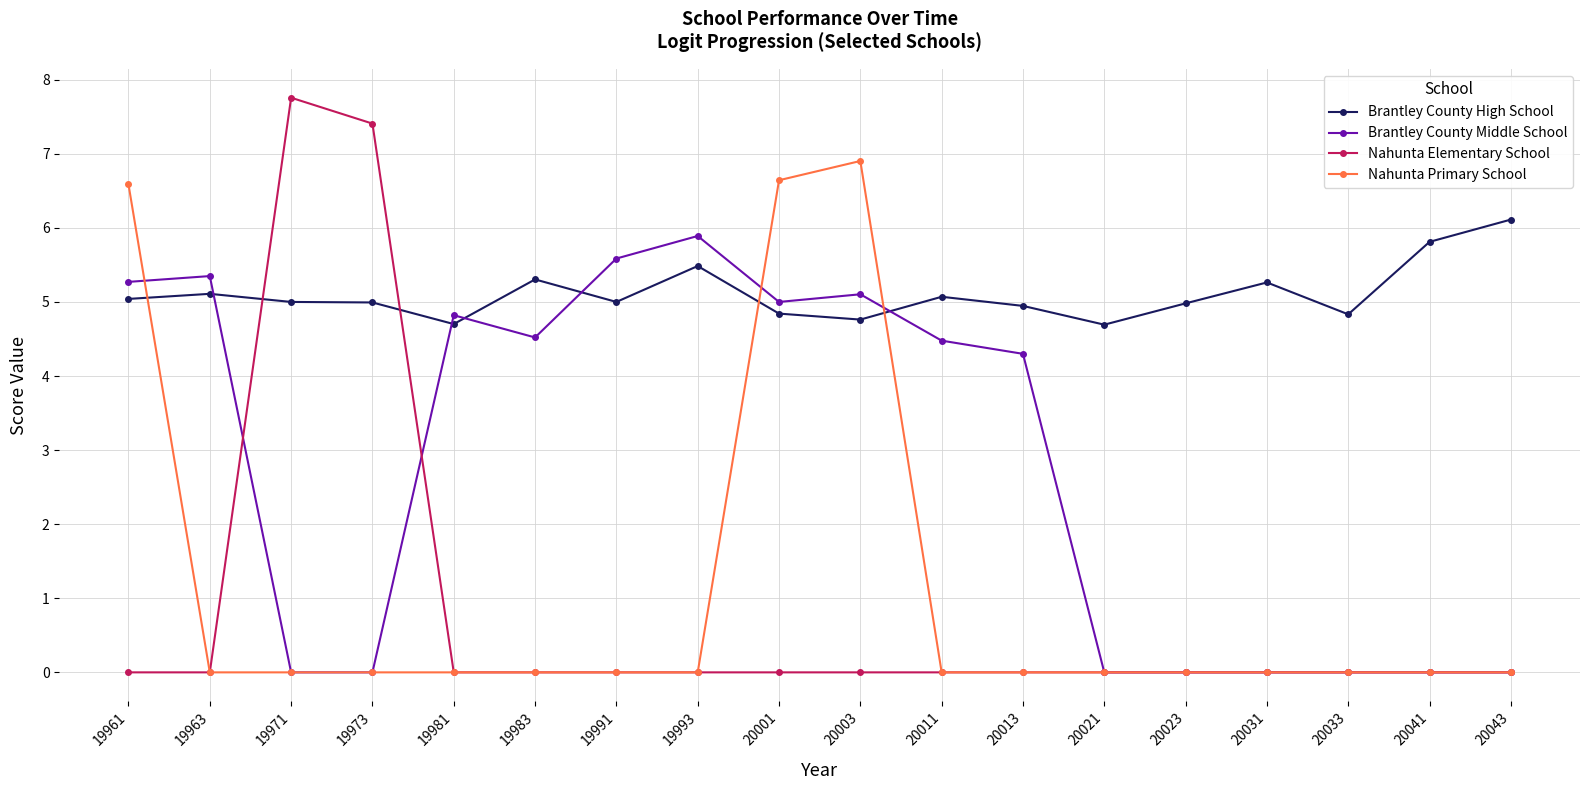

Which series changed the most between 19981 and 20003?

Nahunta Primary School